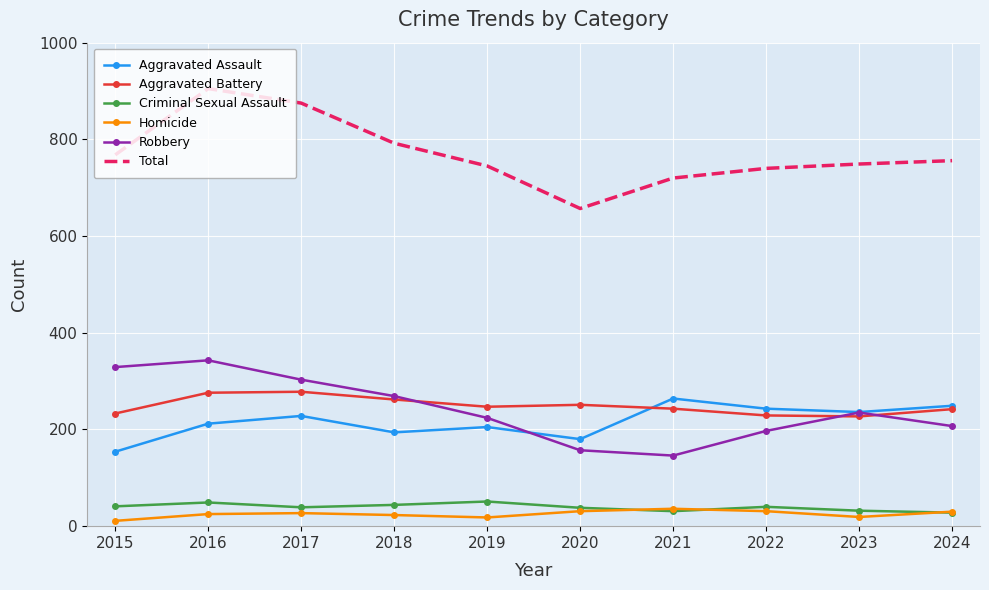

The Total series shows 1098 at 2015. True or false?

False